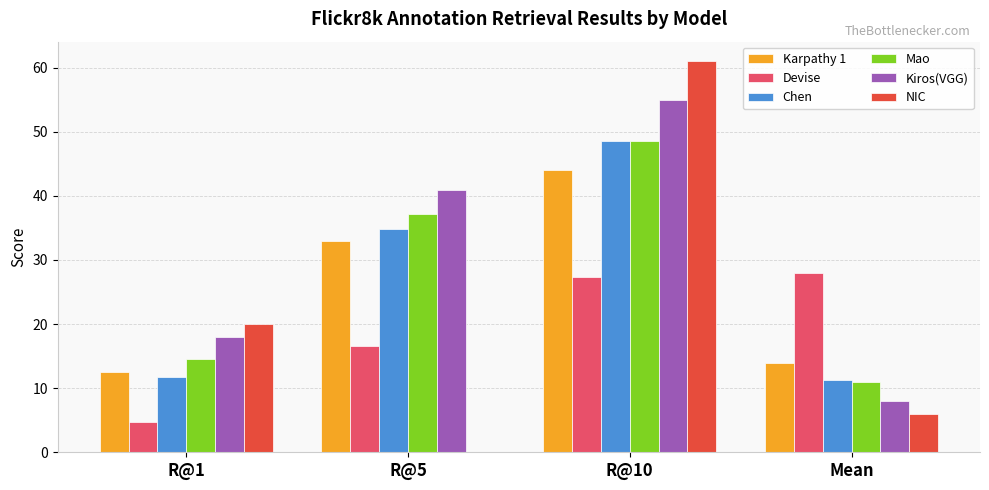

How many categories are shown in the chart?

4